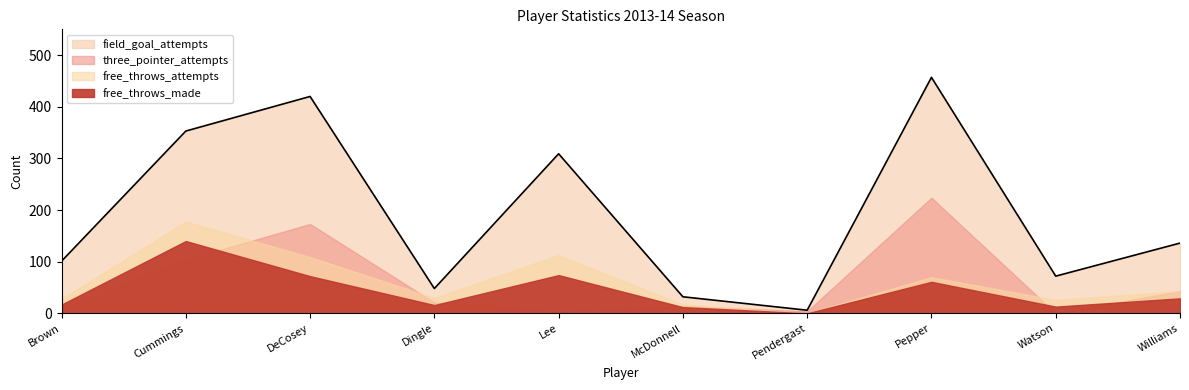

At how many categories does at least one series exceed 33?

8